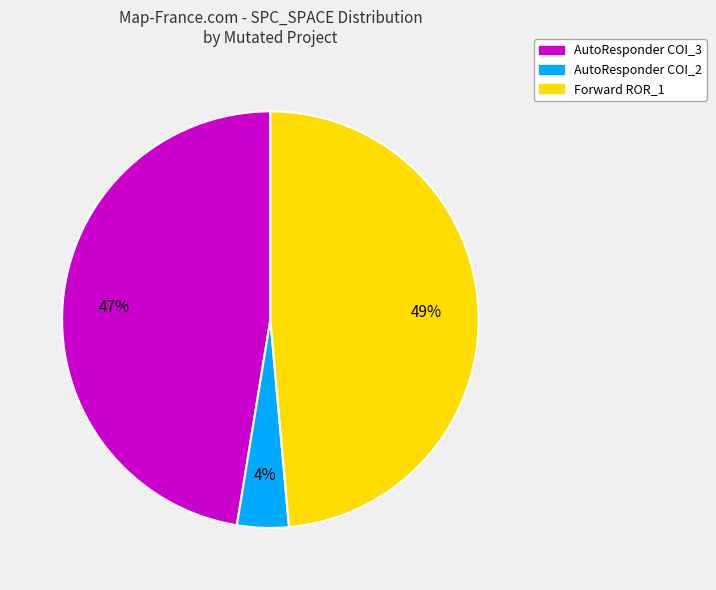

Does any single category account for the majority?

No